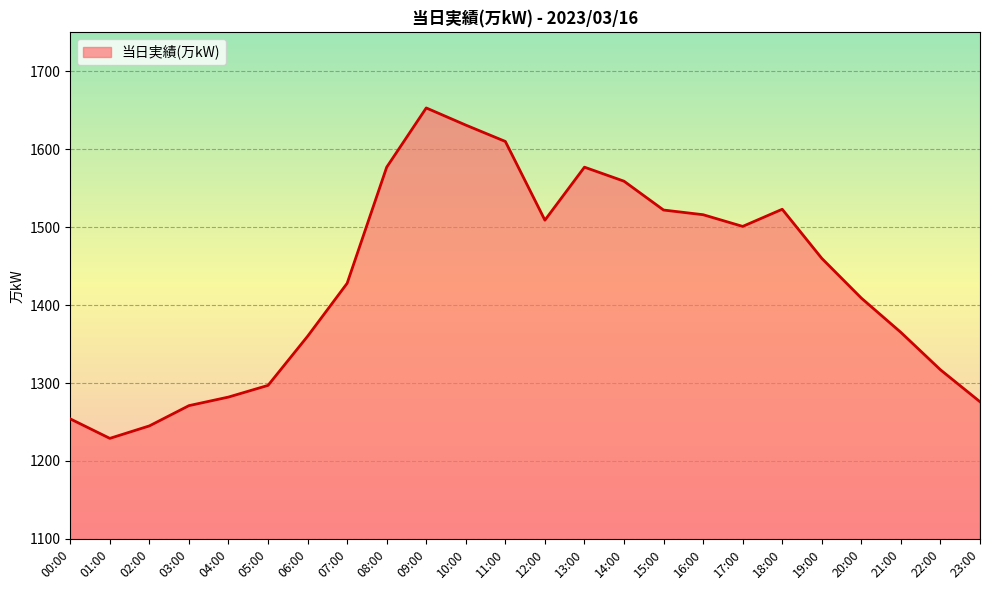

Which has a higher value, 13:00 or 01:00?

13:00